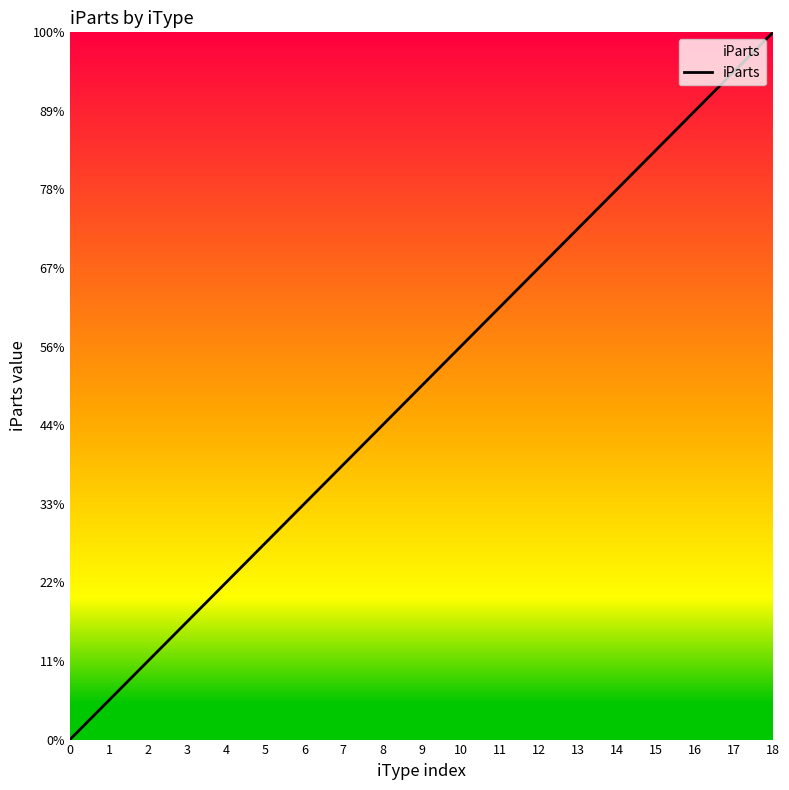

What is the value of the 4th point from the left?

3